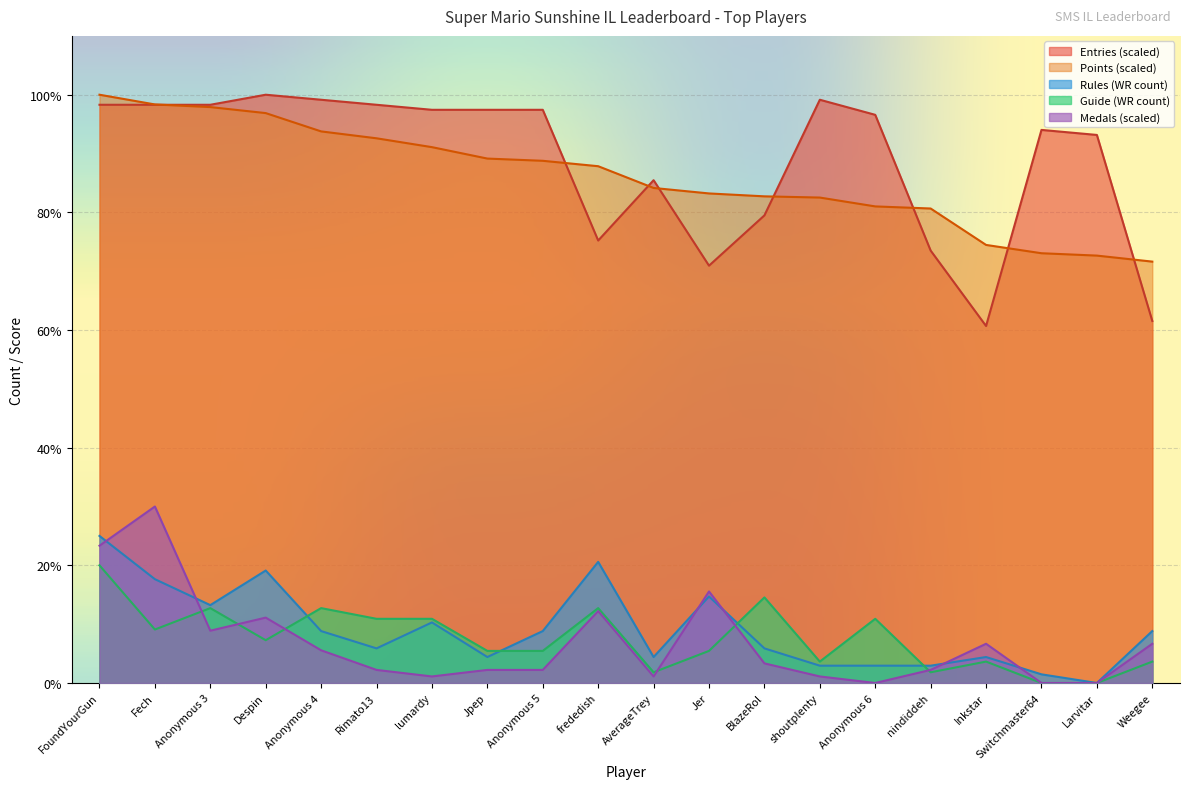

True or false: Entries and Guide intersect in this chart.

False